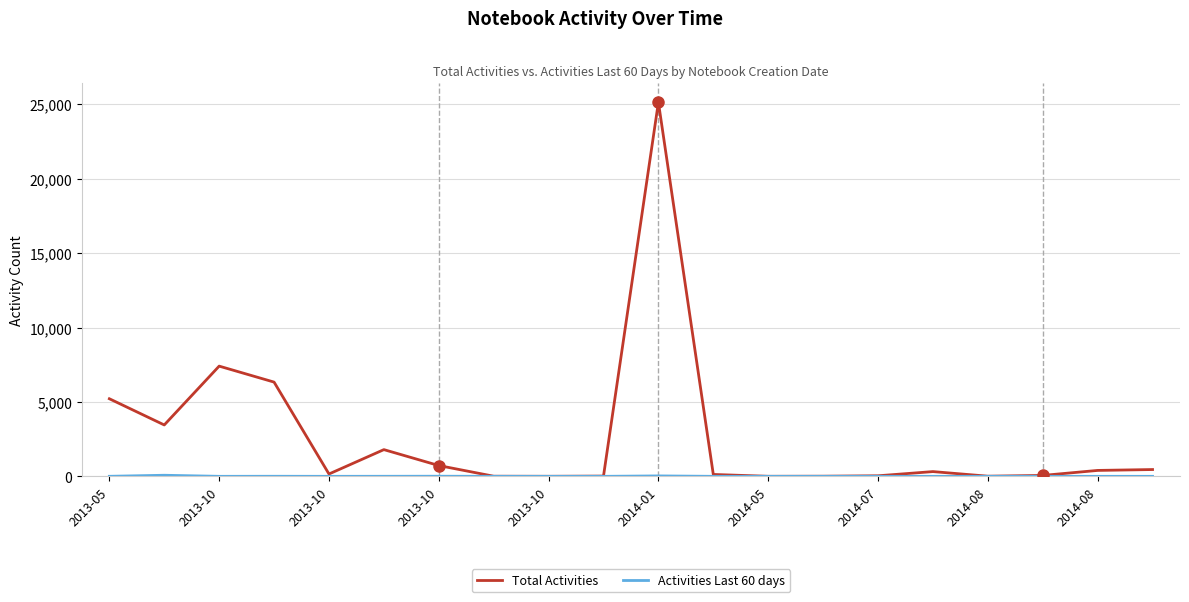

Which series has the largest total across all categories?

Total Activities